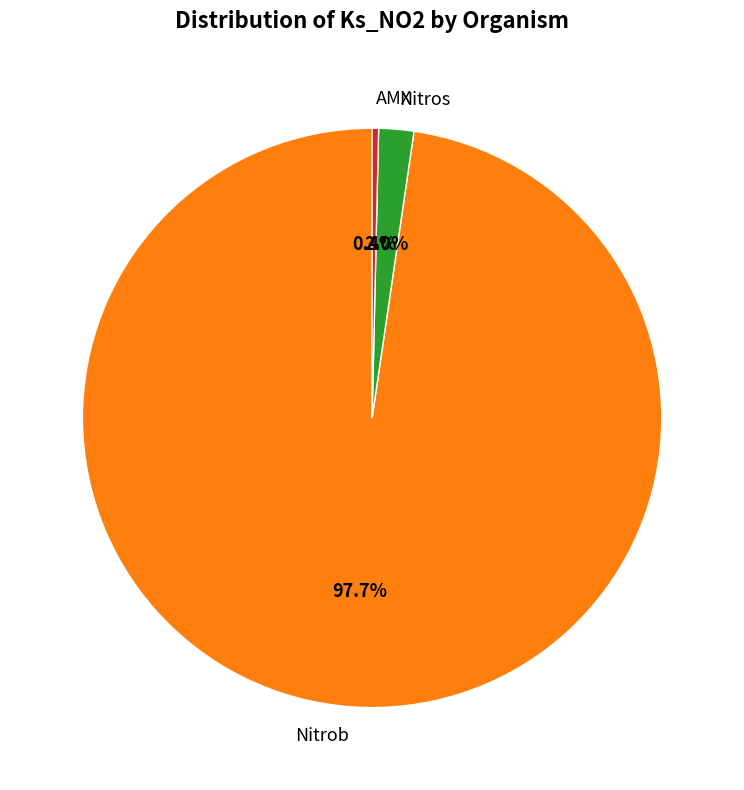

Does any single category account for the majority?

Yes